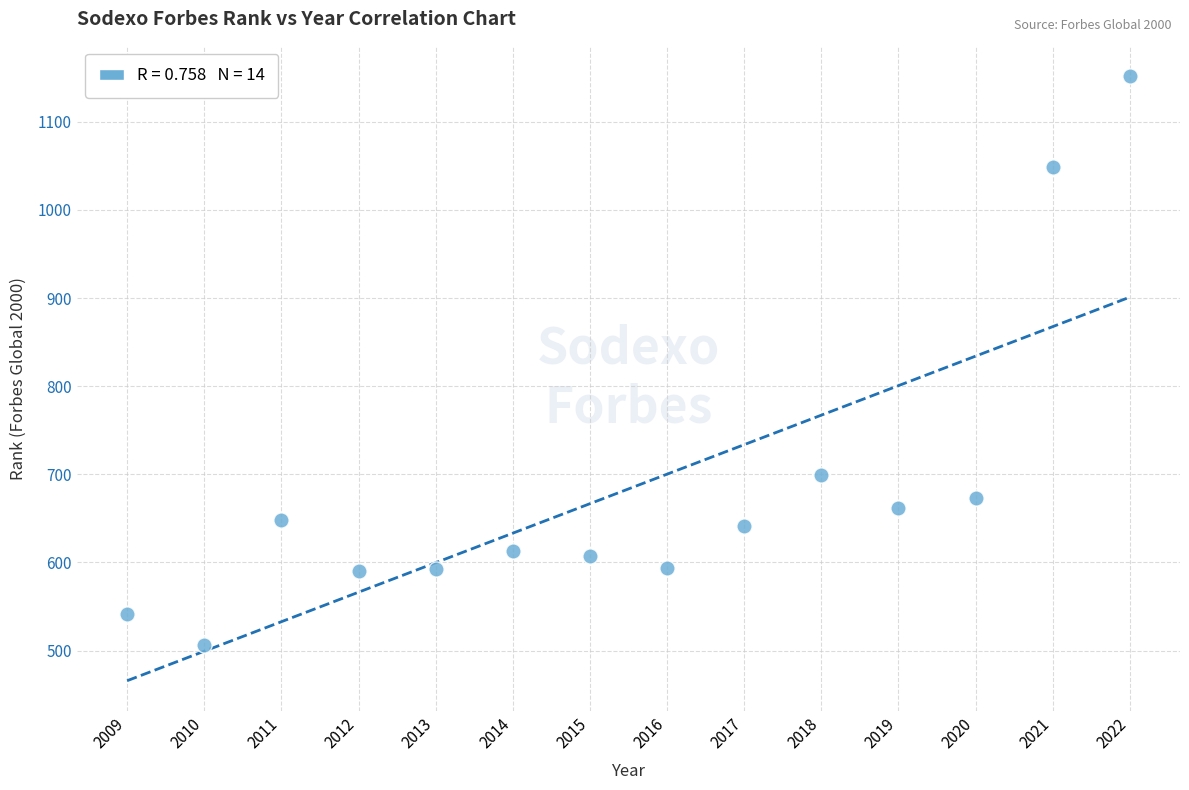

What is the range of X values (max minus min)?

13